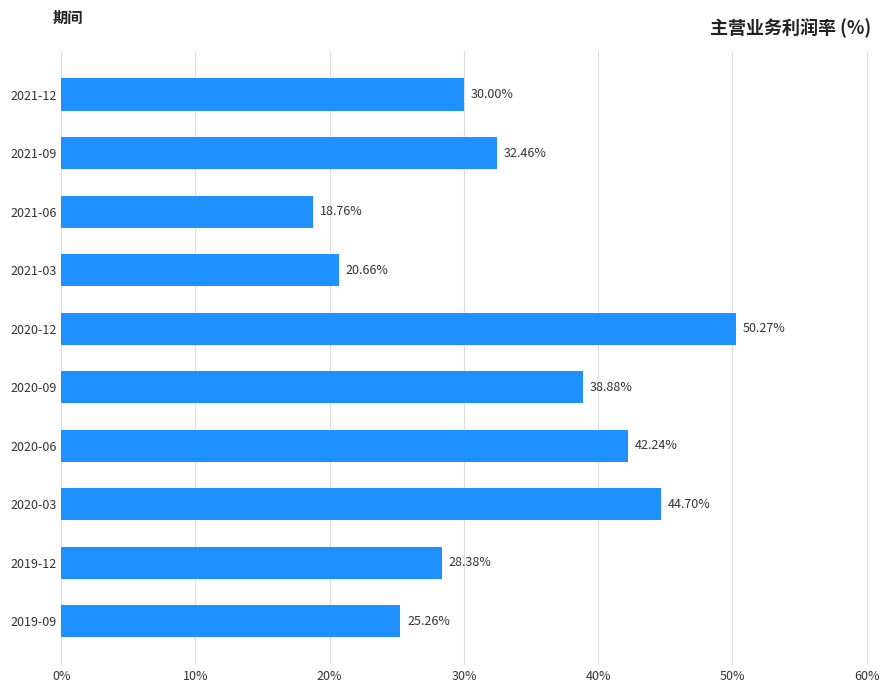

At which category does the chart reach its peak across all series?

2020-12